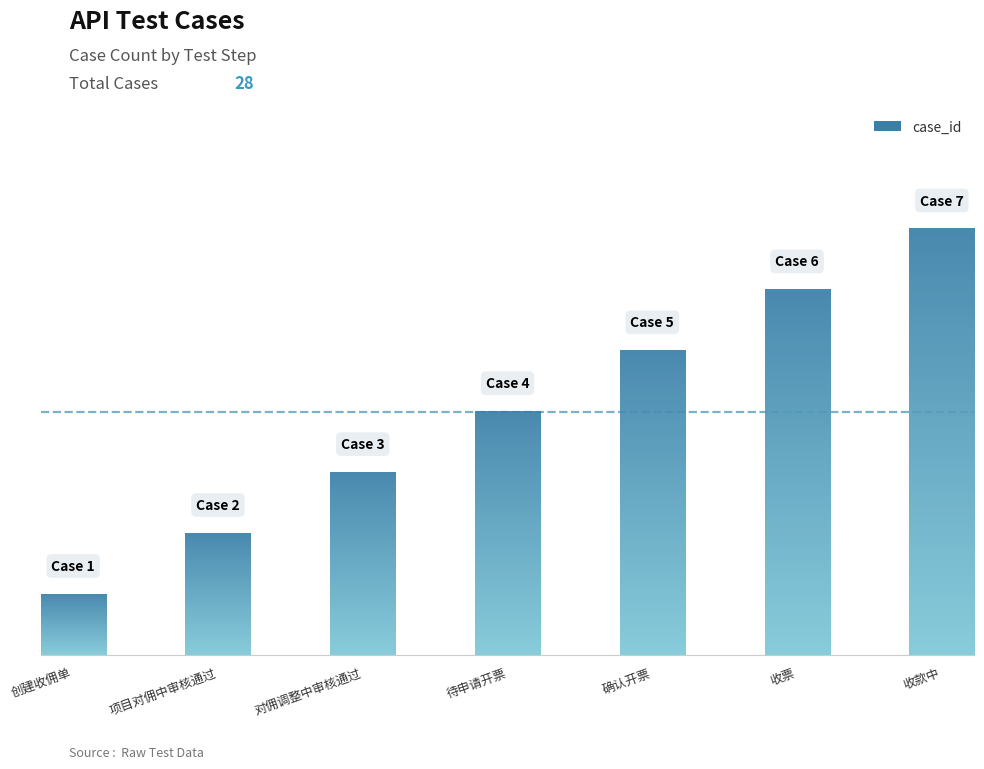

What is the average value?

4